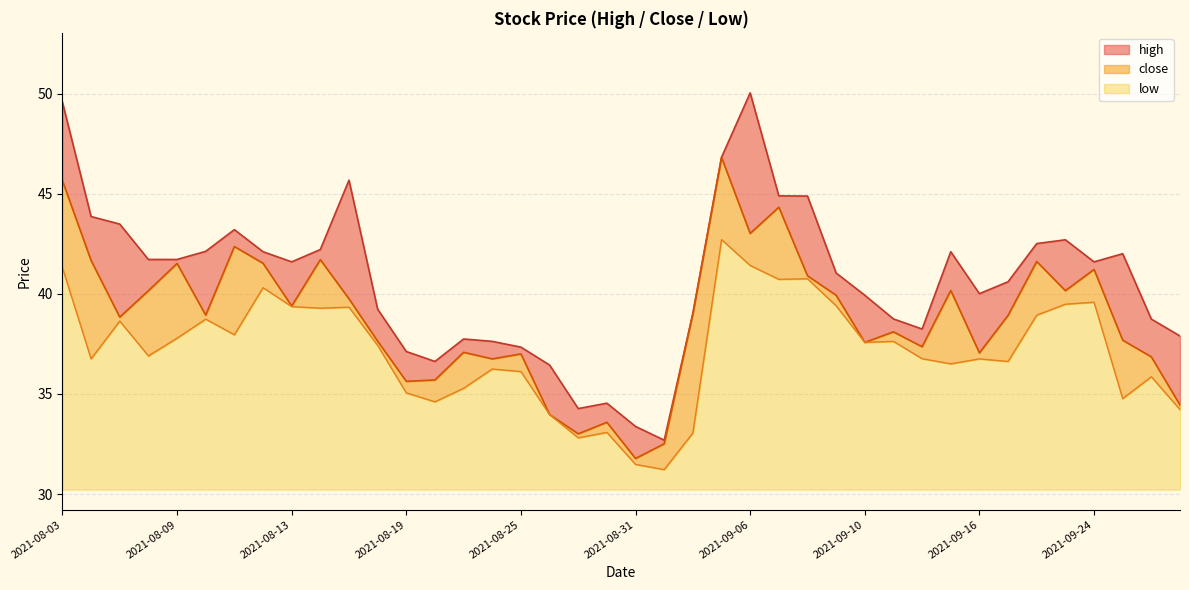

Where is close nearest to the value 39?

2021-09-02